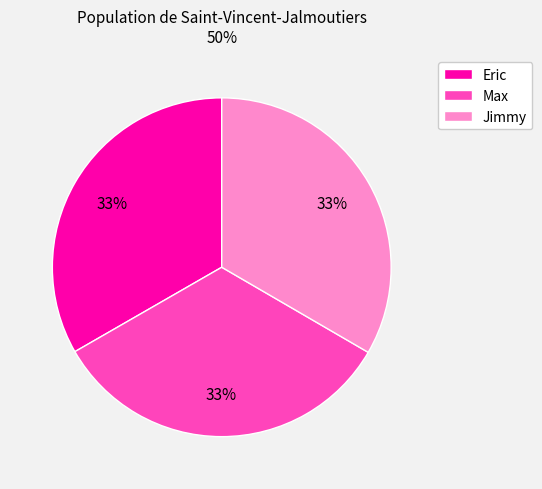

Do Jimmy and Max together represent more than half of the pie?

Yes